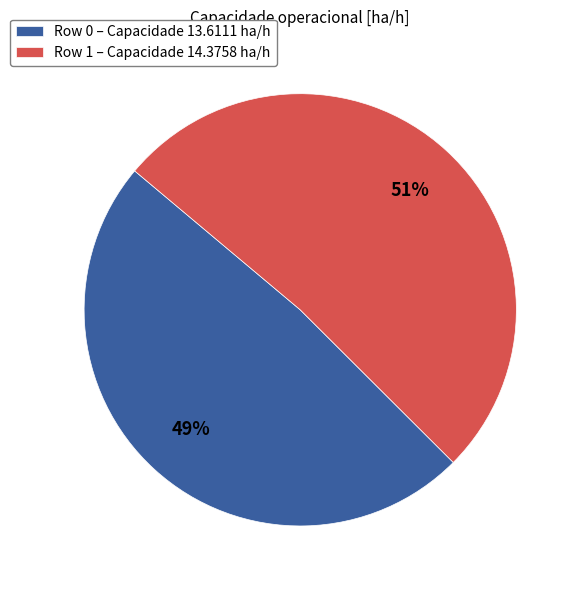

The Row 0 – Capacidade 13.6111 ha/h slice represents 49% of the pie. True or false?

True